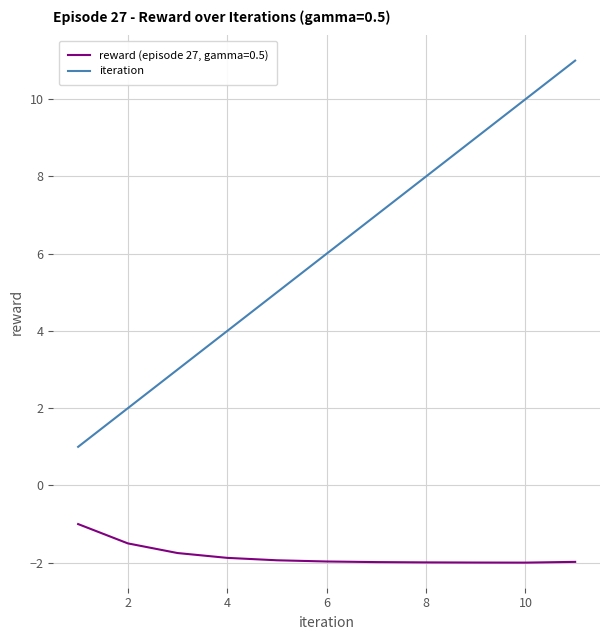

What is the difference between the maximum and minimum values in the reward (episode 27, gamma=0.5) series?

1.0